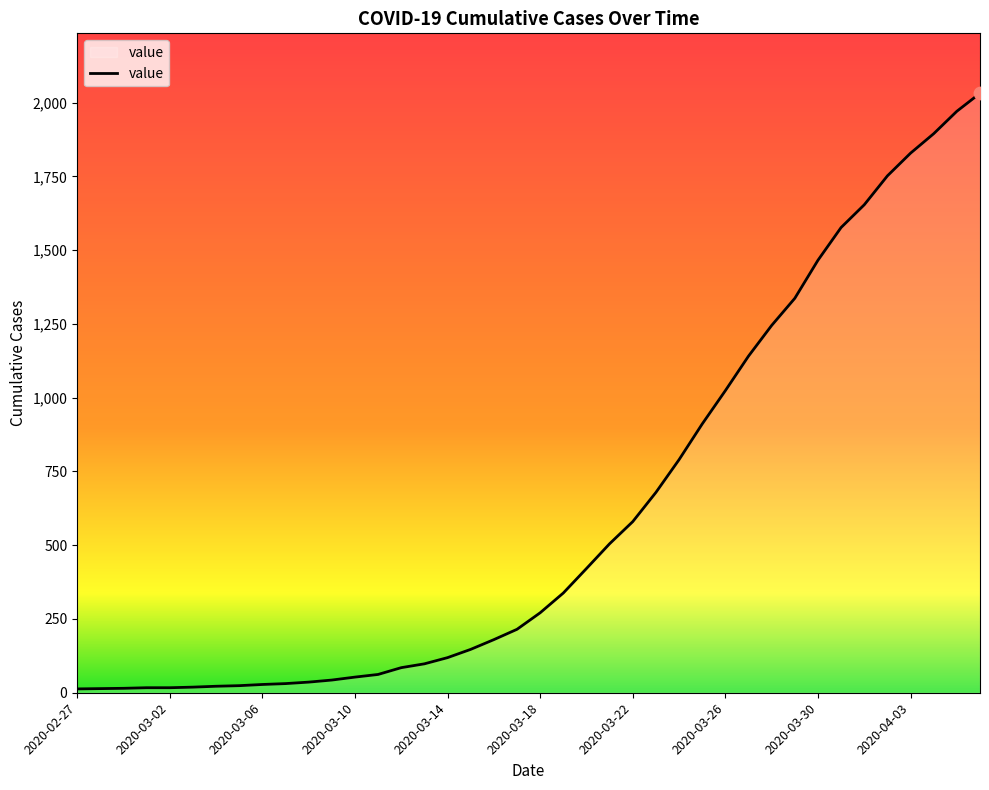

What is the maximum value shown in the chart?

2032